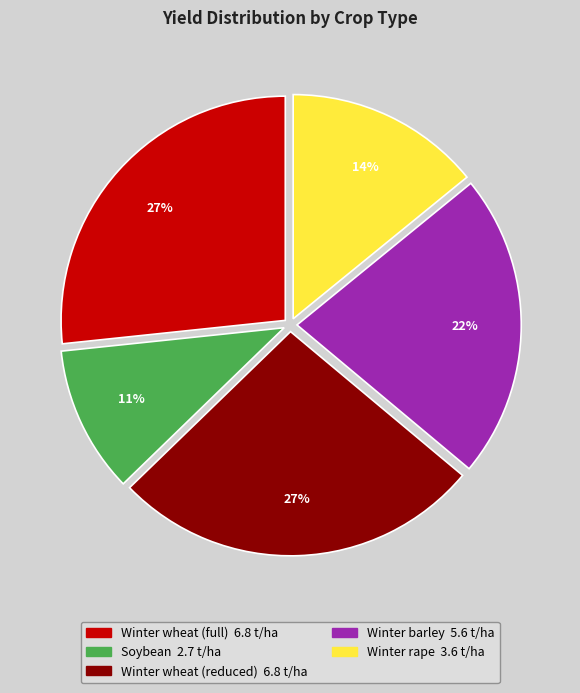

Is Soybean the majority of the pie?

No